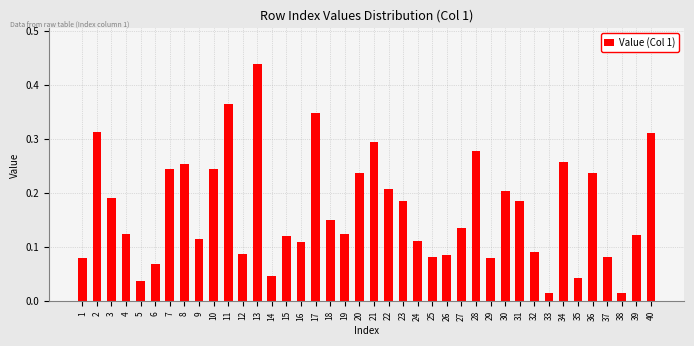

What is the sum of all values?

6.7